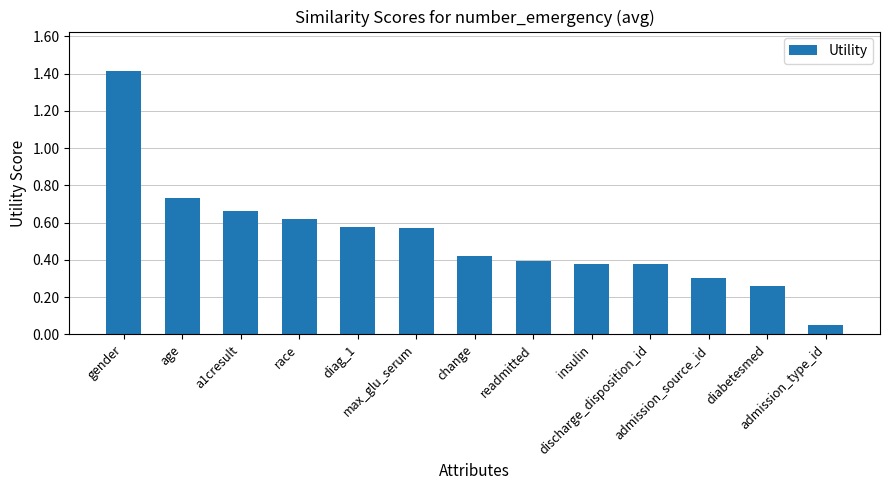

What is the sum of all values?

6.8